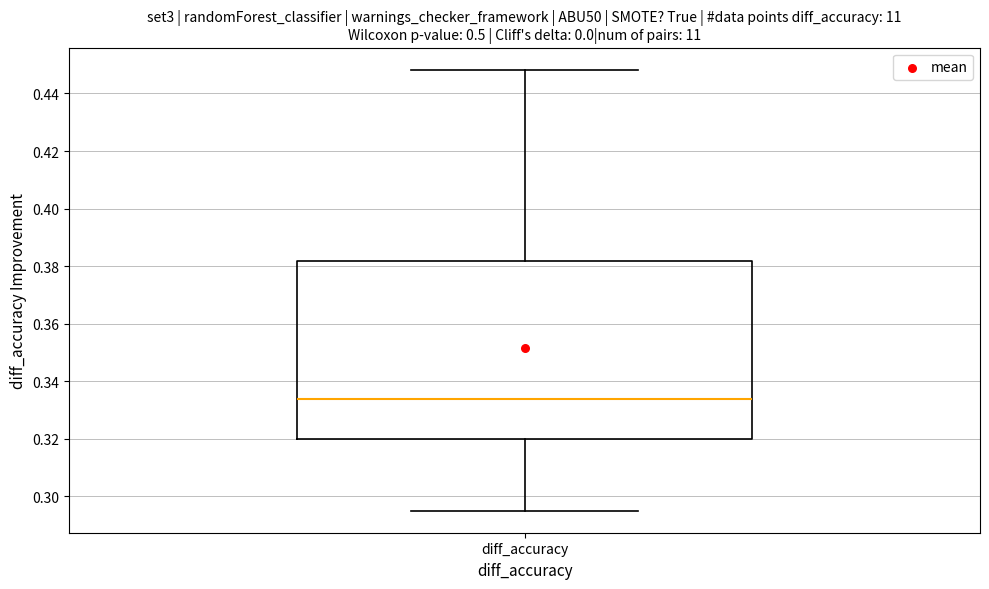

Where does the median line of the box for diff_accuracy sit on the y-axis? The values are not printed on the chart, so give them approximately, as read against the axis.

0.334